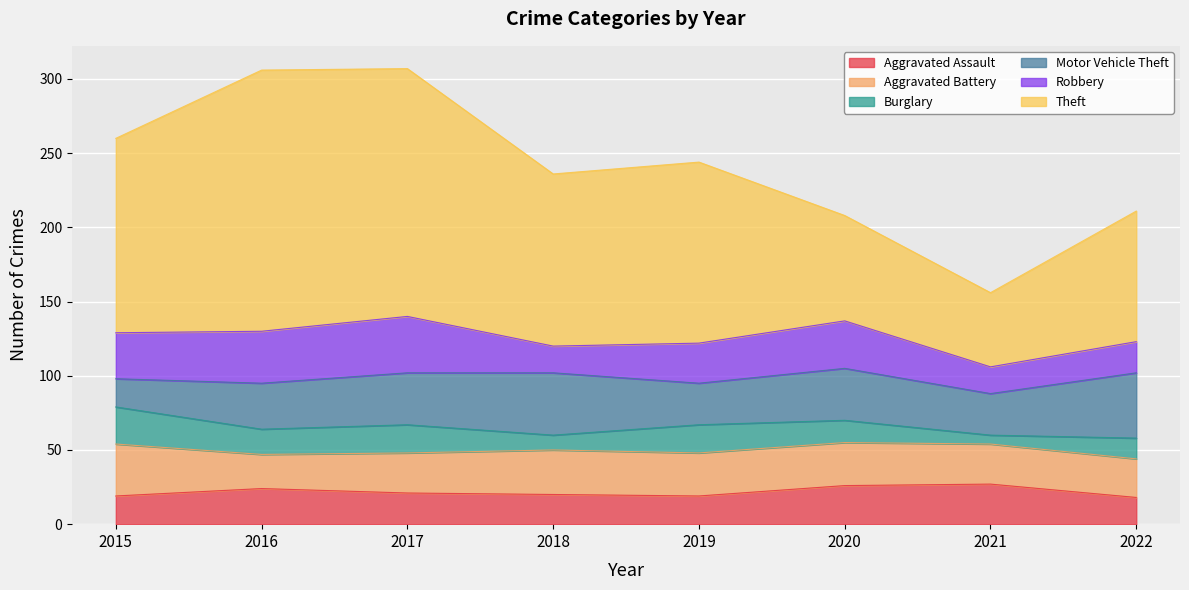

What is the value of the Aggravated Battery point at the 6th from the left?

29